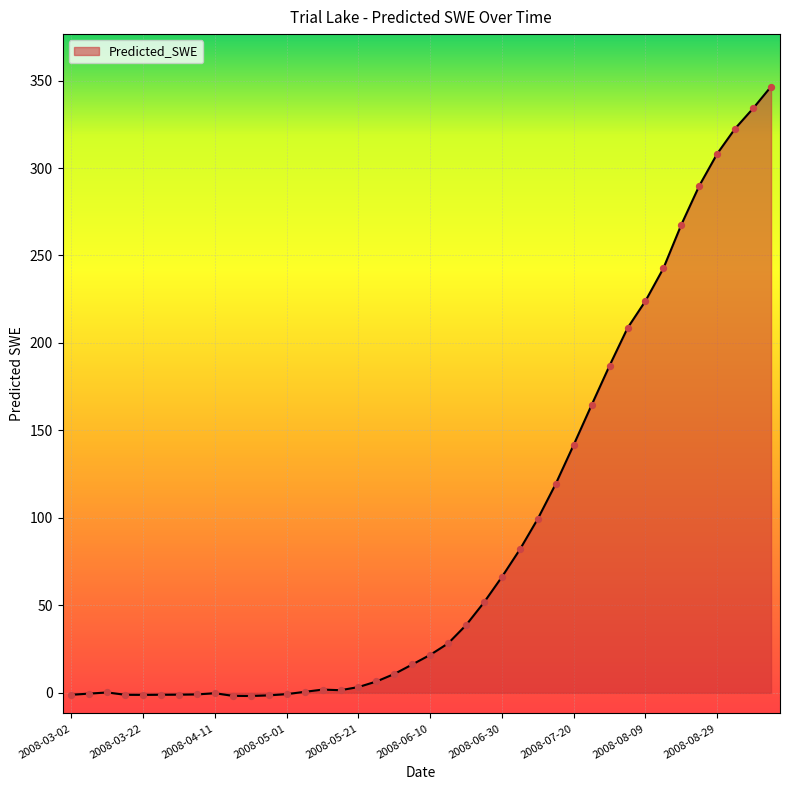

What is the greatest value displayed?

346.5